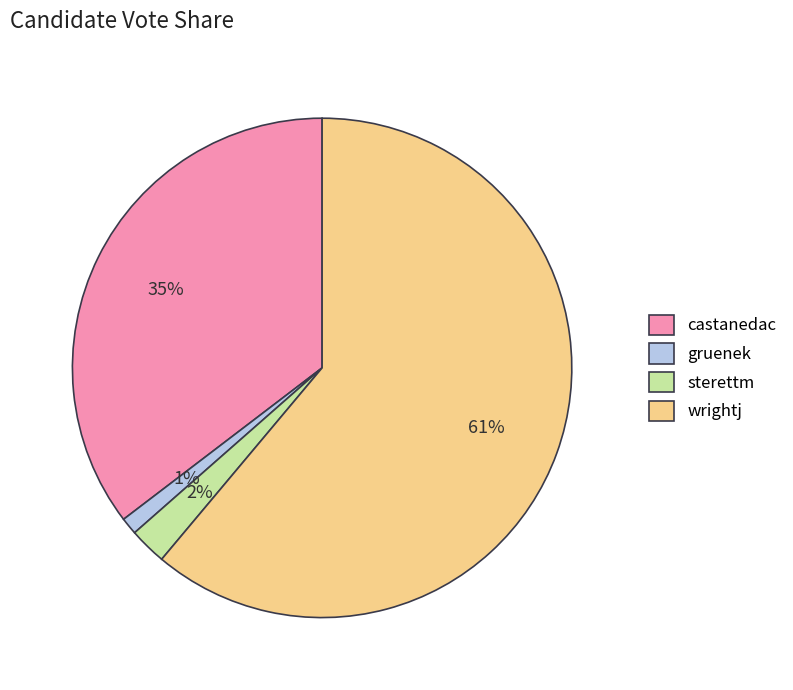

Which has a higher value, gruenek or sterettm?

sterettm